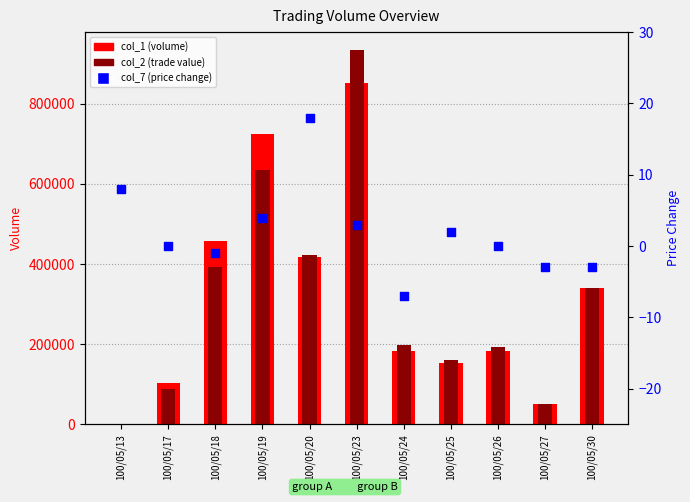

Which series reaches the minimum Y coordinate?

col_7